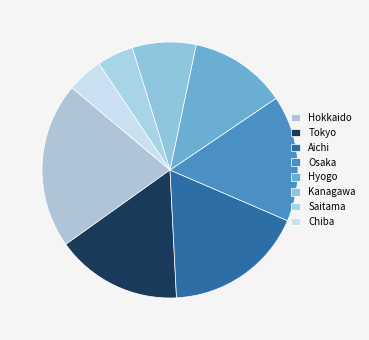

How many slices are in this pie chart?

8